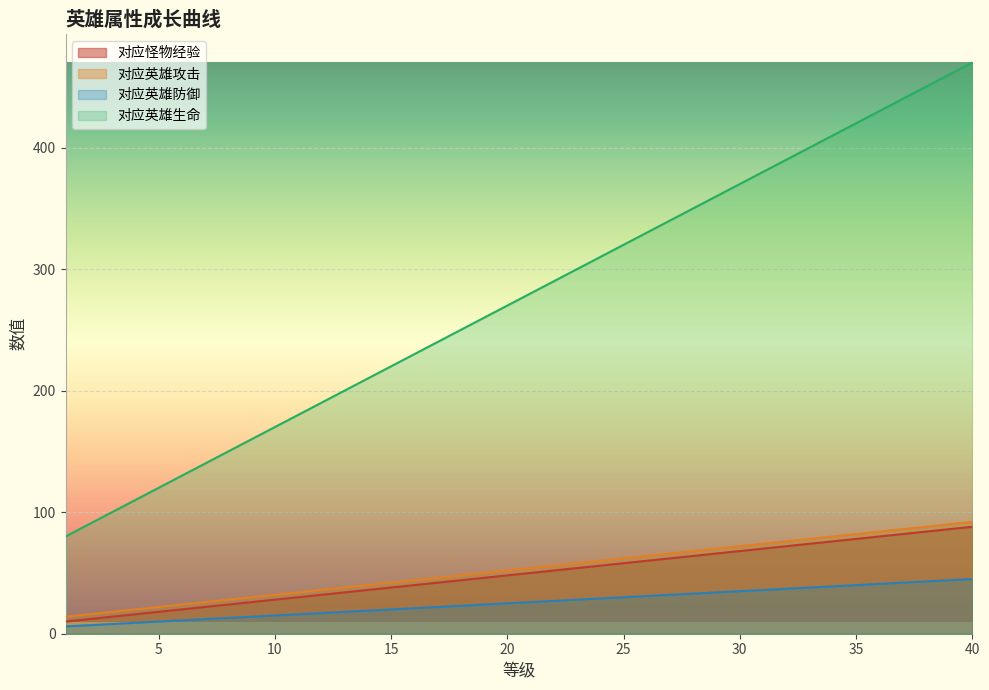

What is the total value across all series at 4?

155